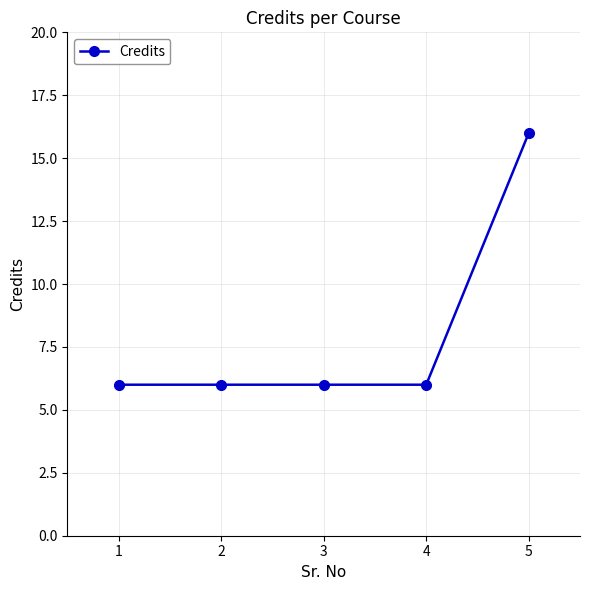

The value at 2 is 4. True or false?

False